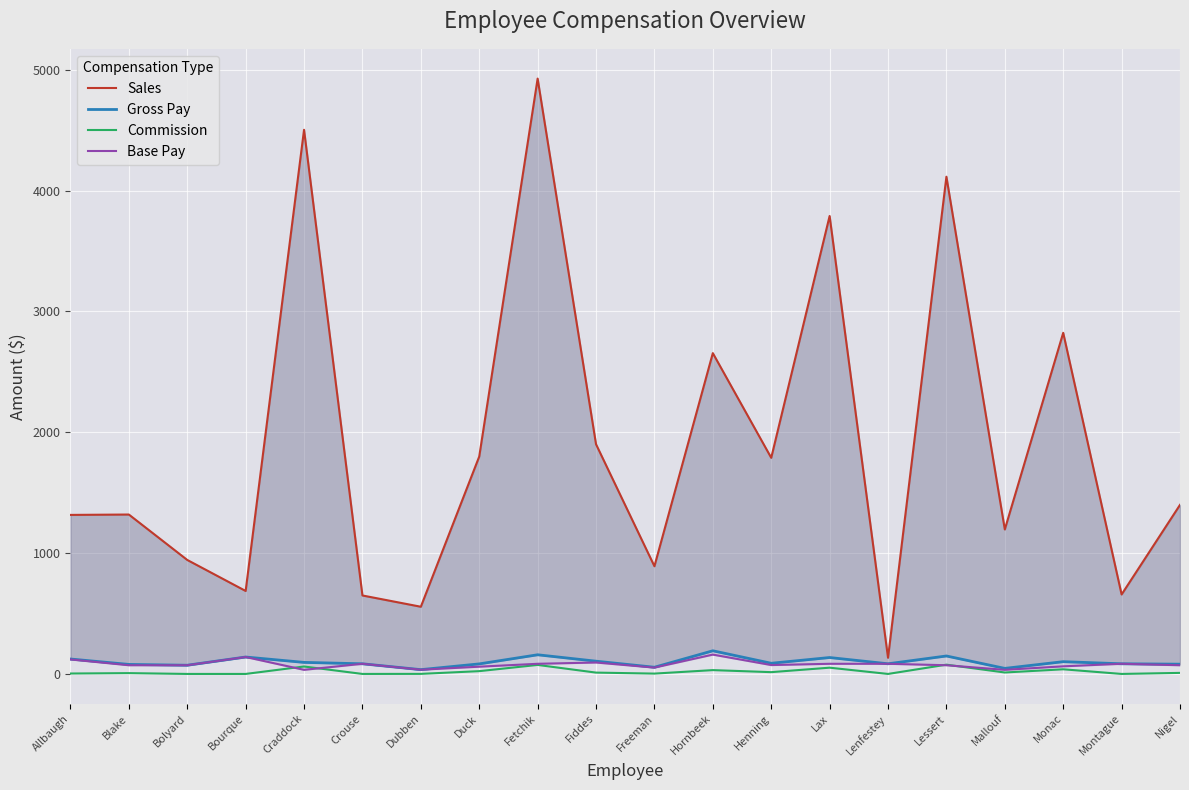

Rank the series at Bolyard from highest to lowest value.

Sales, Gross Pay, Base Pay, Commission